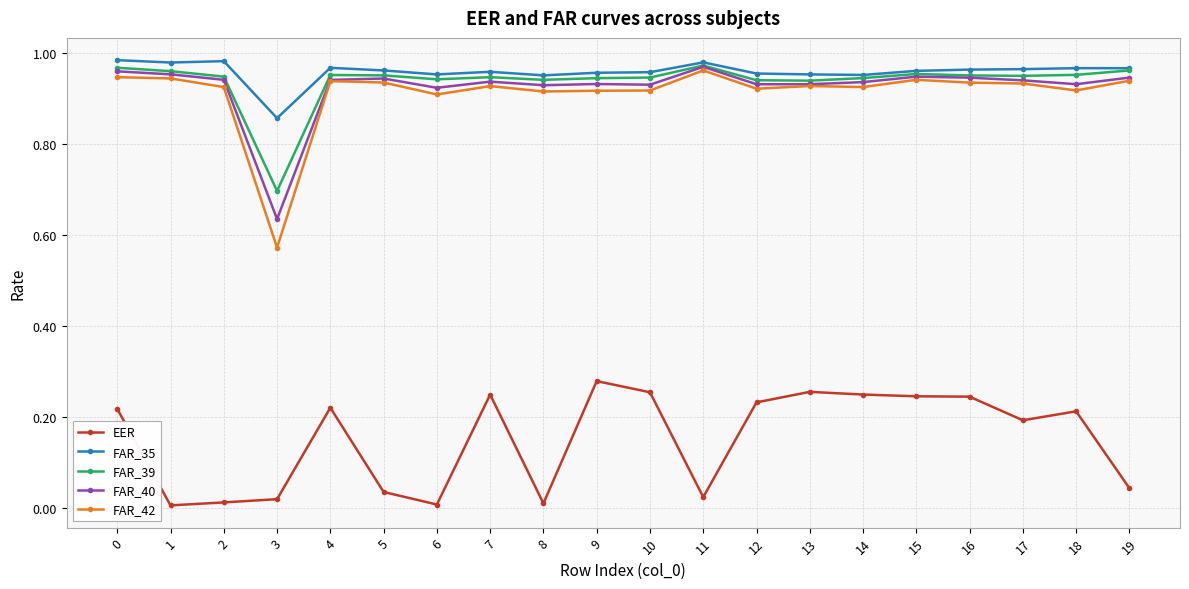

What is the total value across all series at 4?

4.0